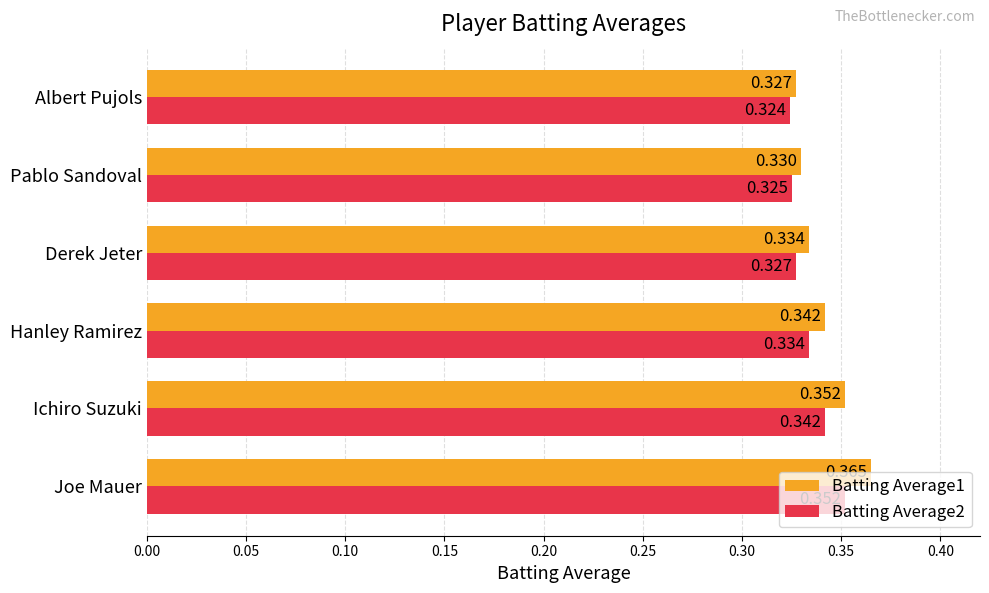

At how many categories does at least one series exceed 0?

6